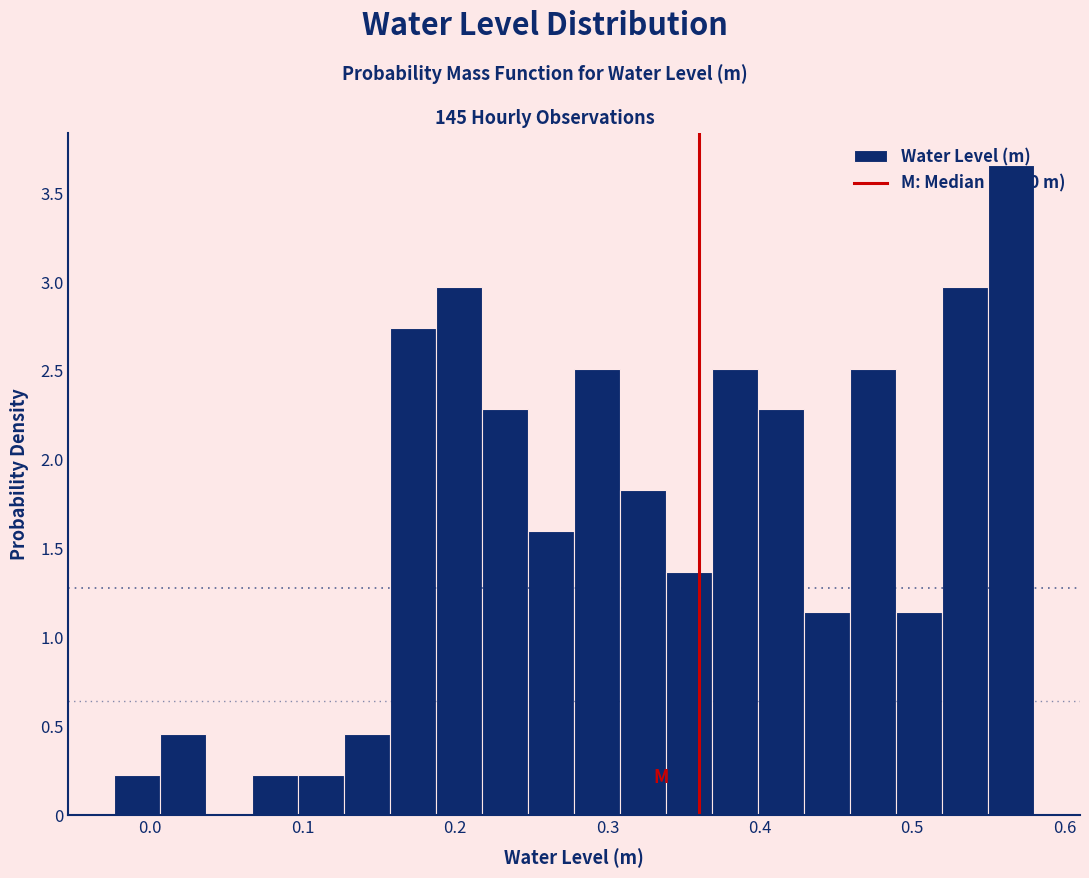

Around what value on the x-axis is the tallest bar? Give the approximate position of its centre, as read against the axis.

0.56